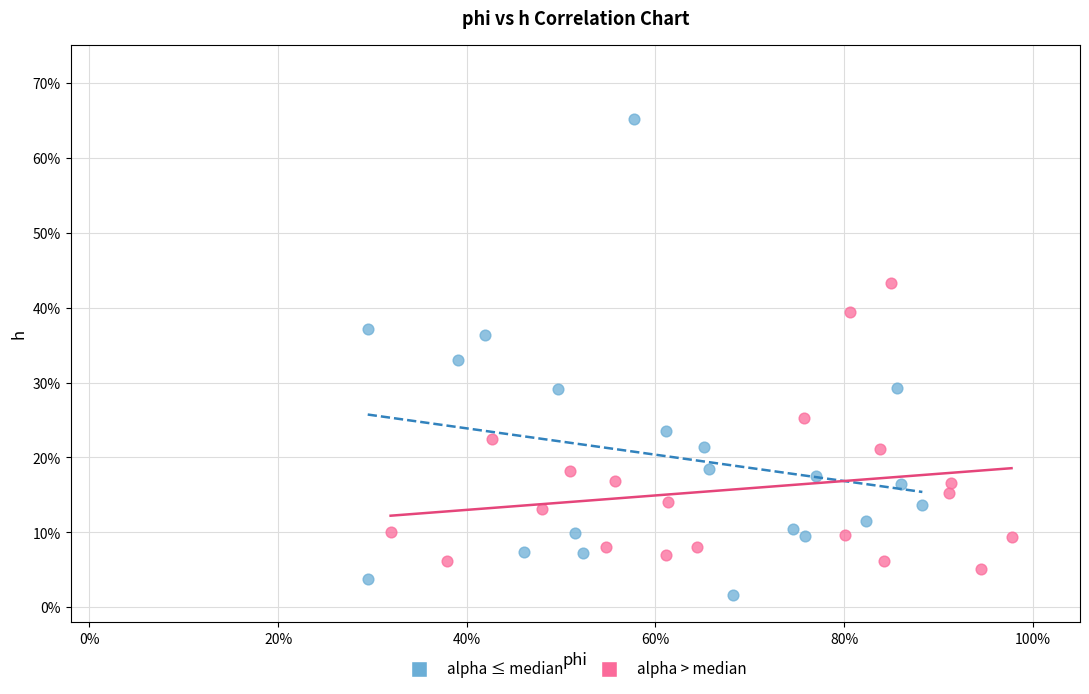

Which series contains the lowest Y value?

alpha ≤ median